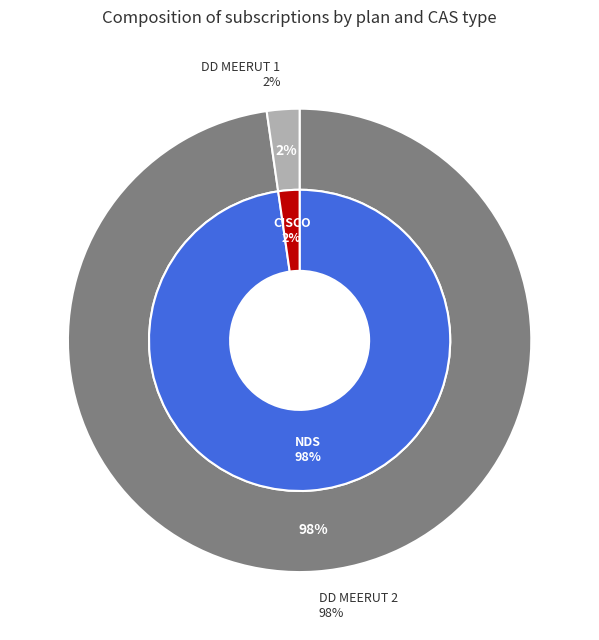

The DD MEERUT 1 slice represents 9% of the pie. True or false?

False